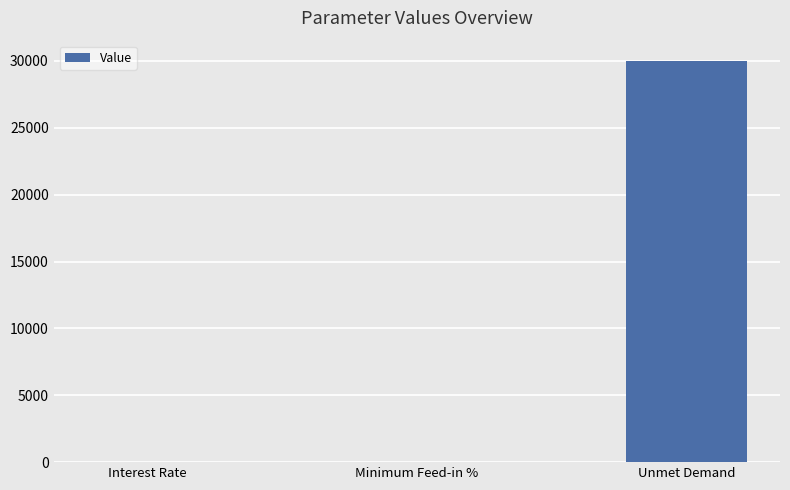

The value at Unmet Demand is 30016.1. True or false?

True